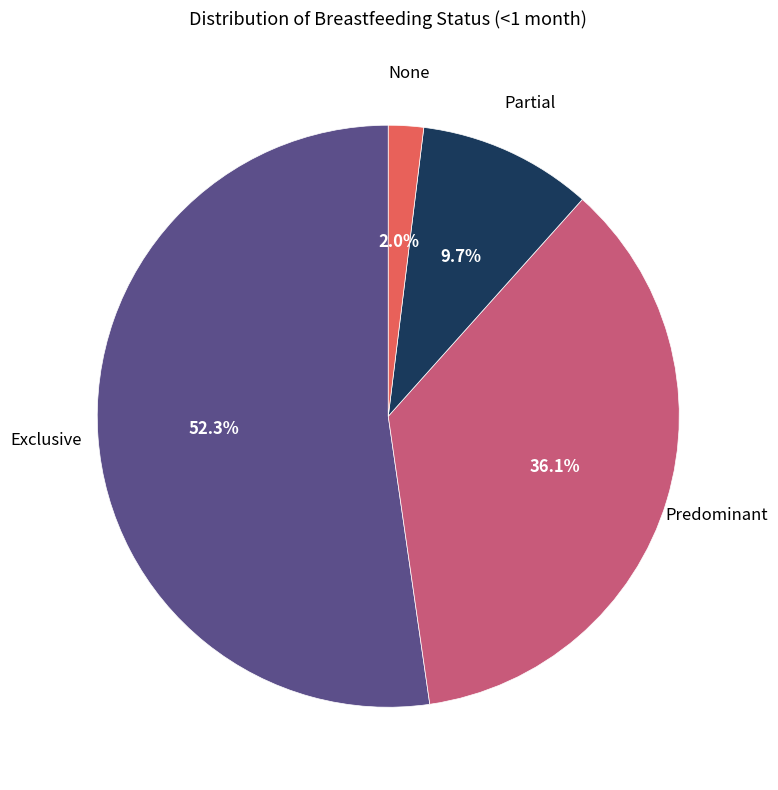

To the nearest percent, what is the average slice percentage?

25%